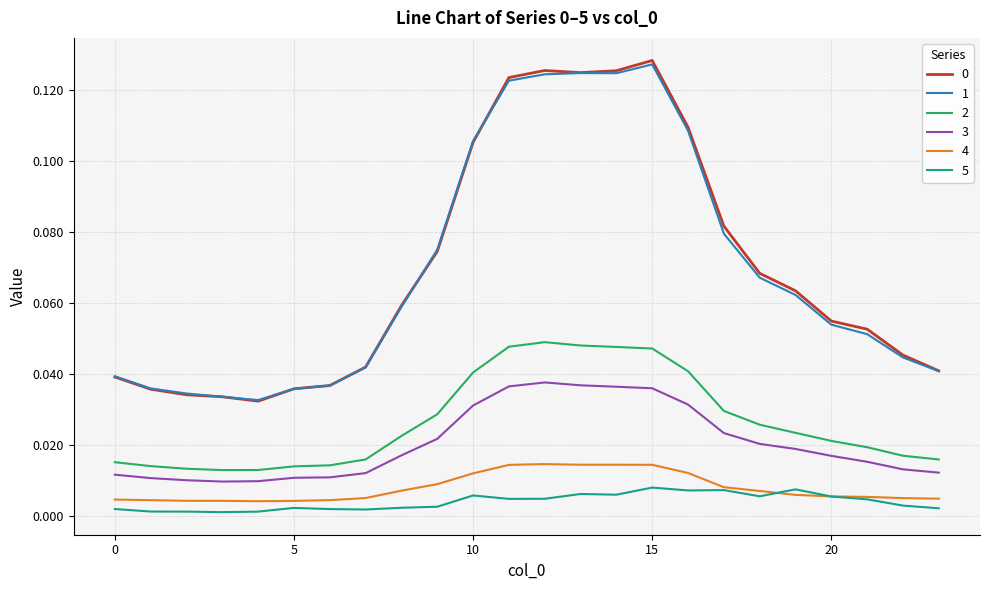

True or false: 2 and 3 intersect in this chart.

False